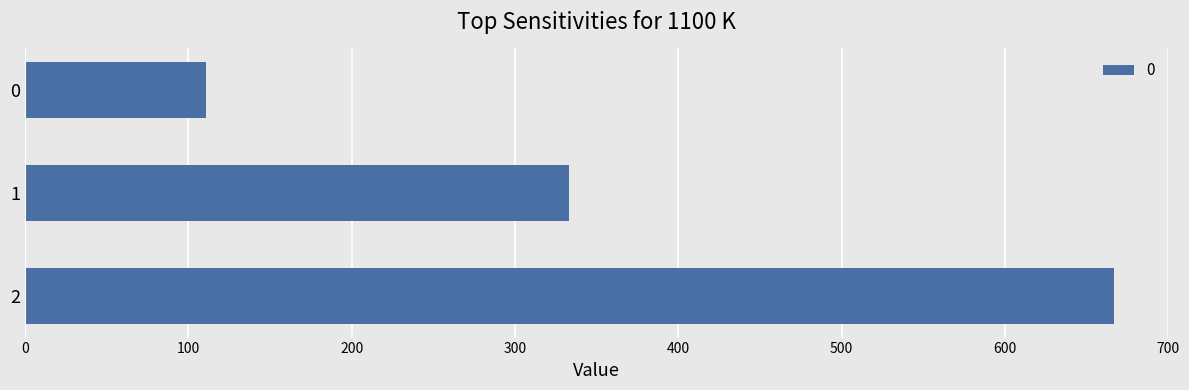

What is the ratio of the value at 1 to the value at 2?

0.5